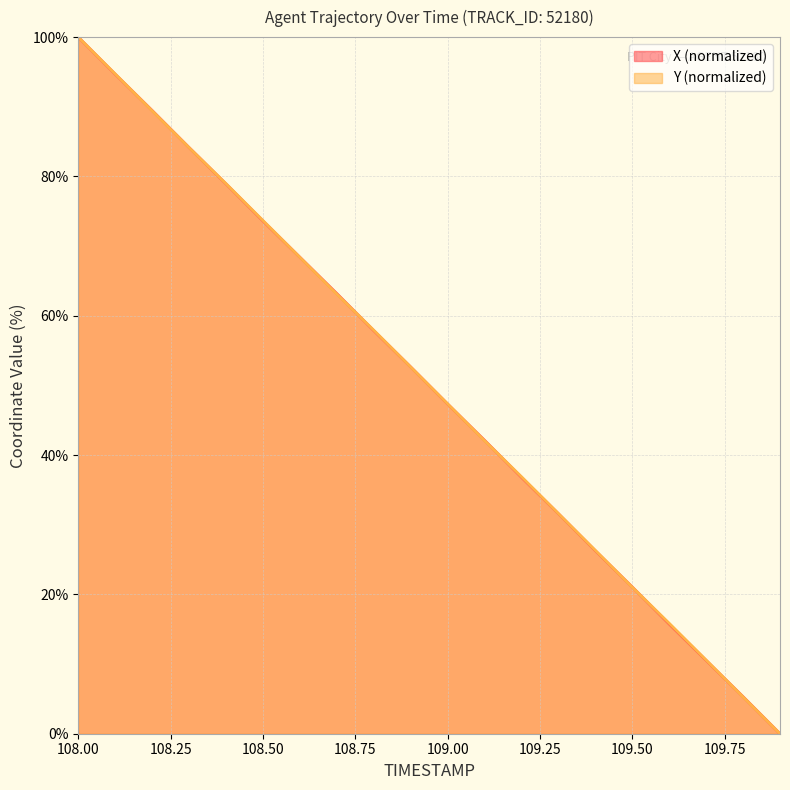

What is the highest value of the Y (normalized) series?

100.0